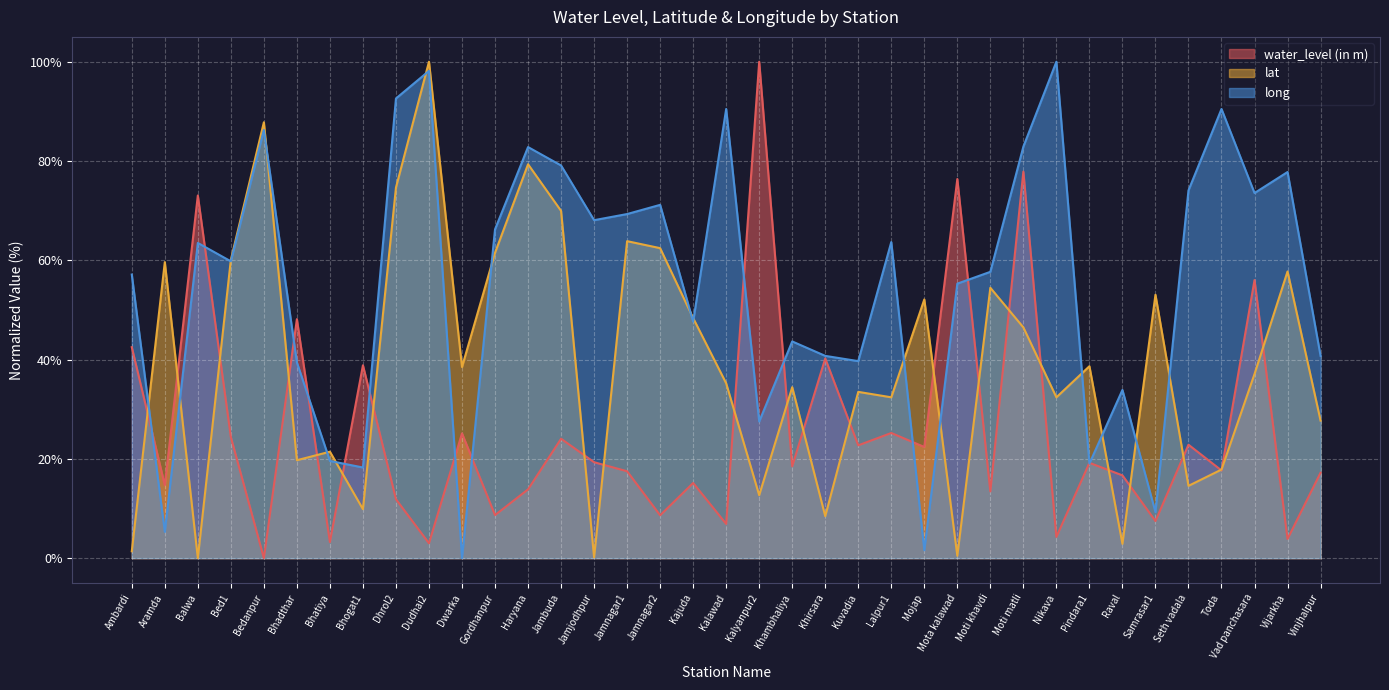

Count the number of categories in the chart.

37